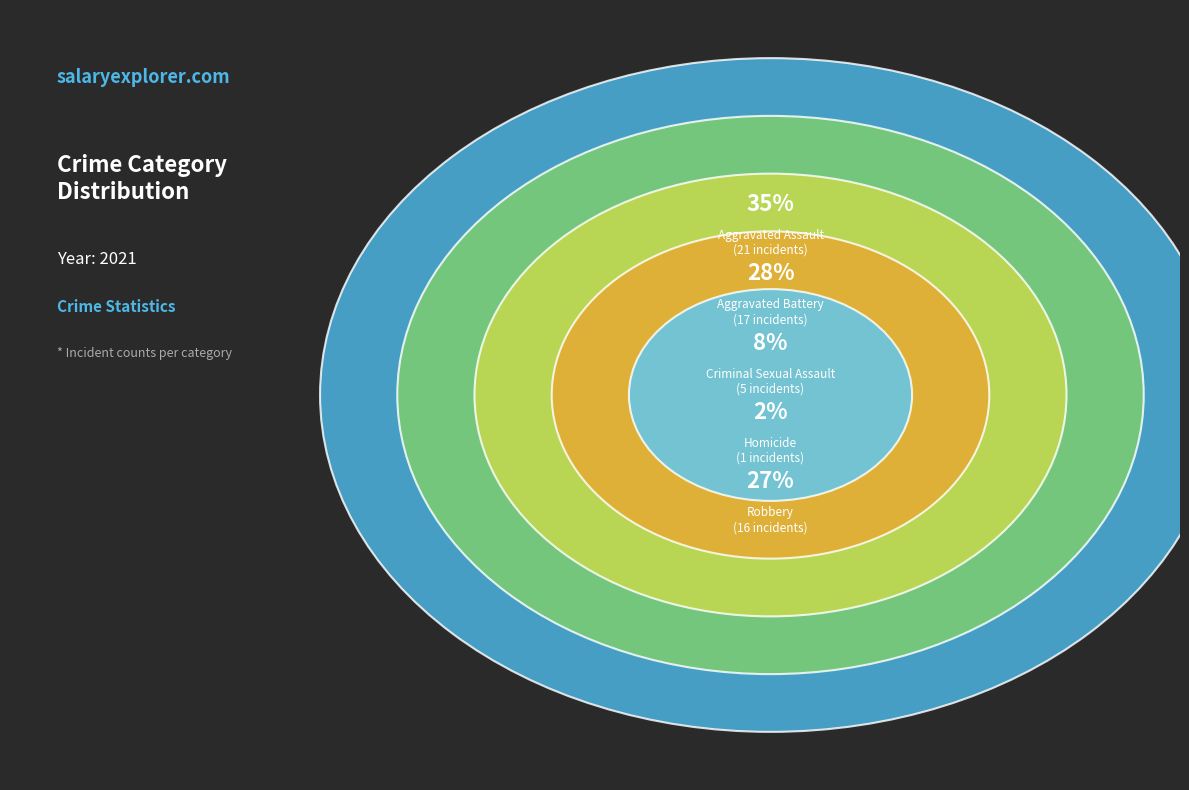

True or false: Robbery accounts for 12% of the total.

False